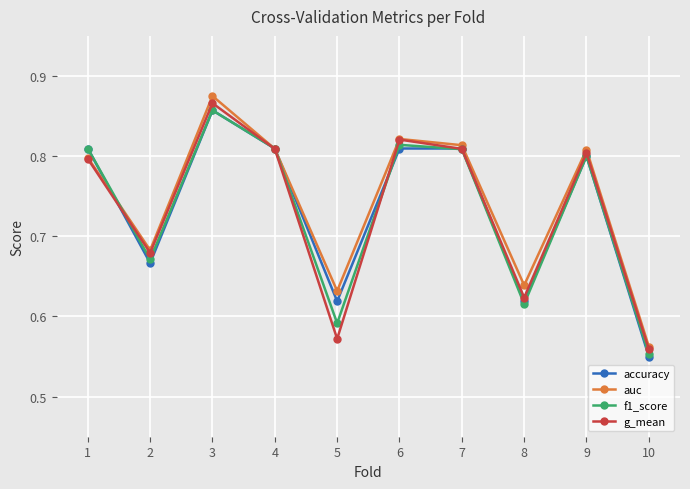

What is the difference between the maximum and minimum values in the accuracy series?

0.3